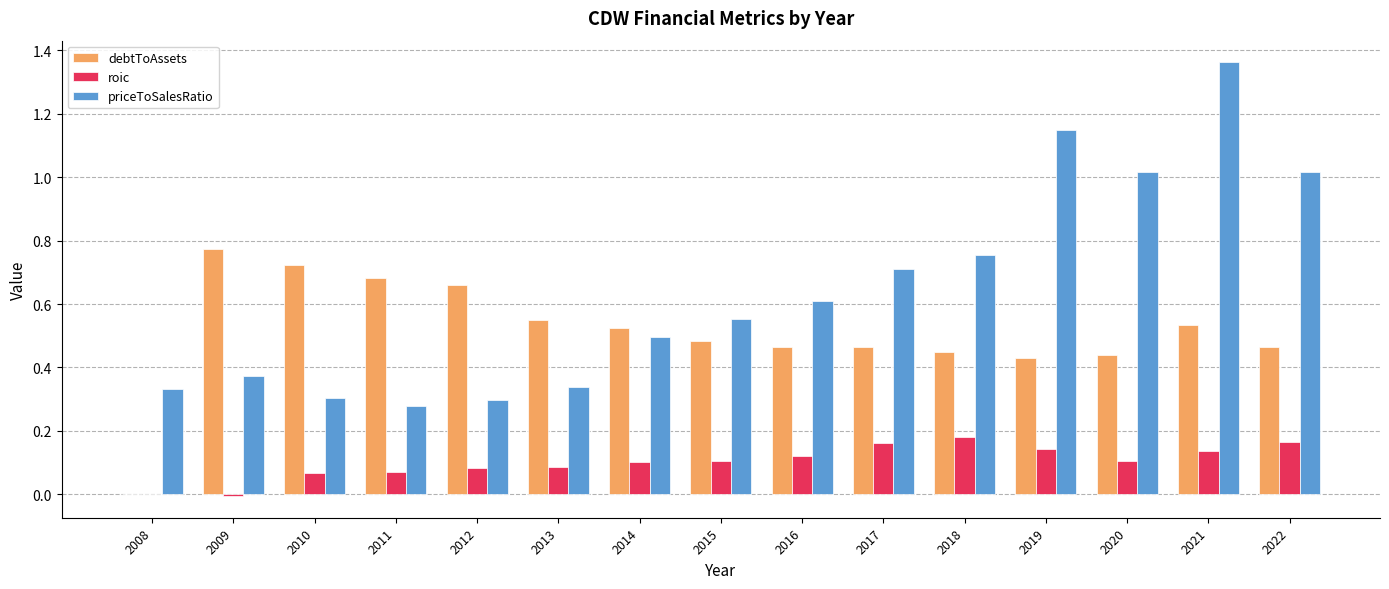

Is it true that debtToAssets equals 0.8 at 2014?

False